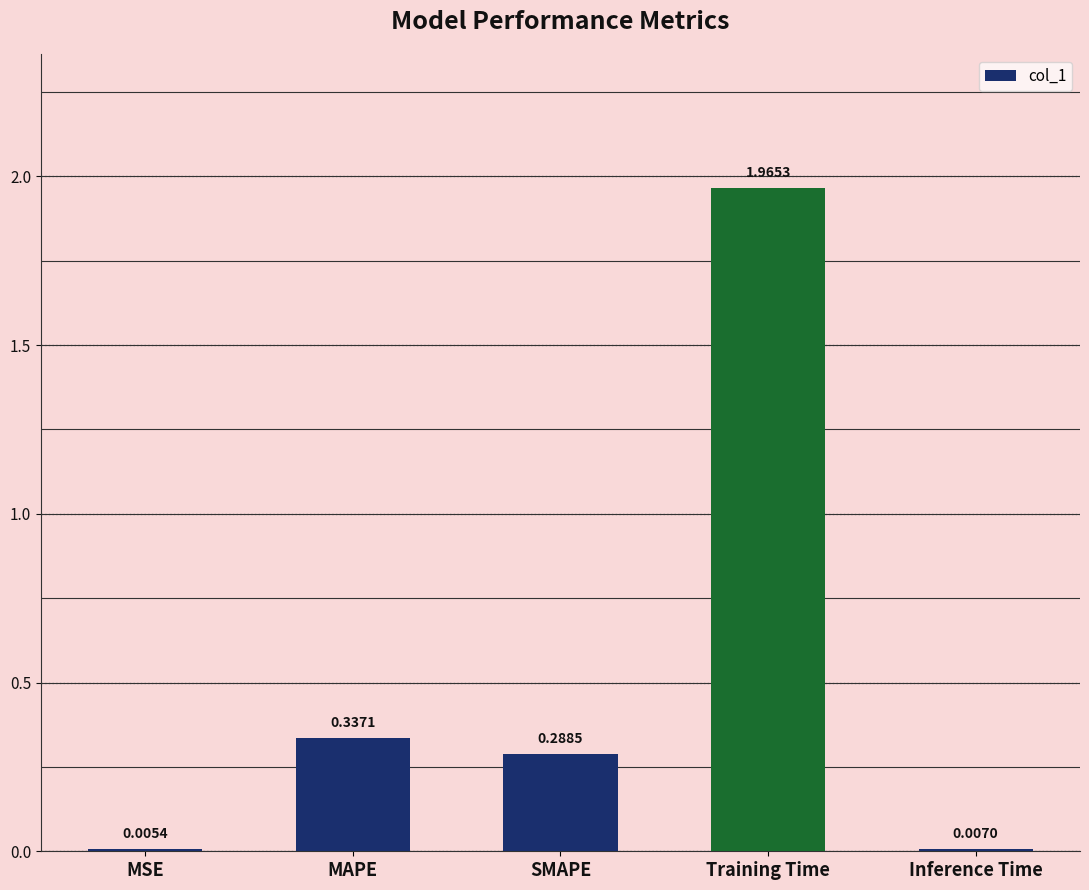

Which label corresponds to the largest value in the chart?

Training Time